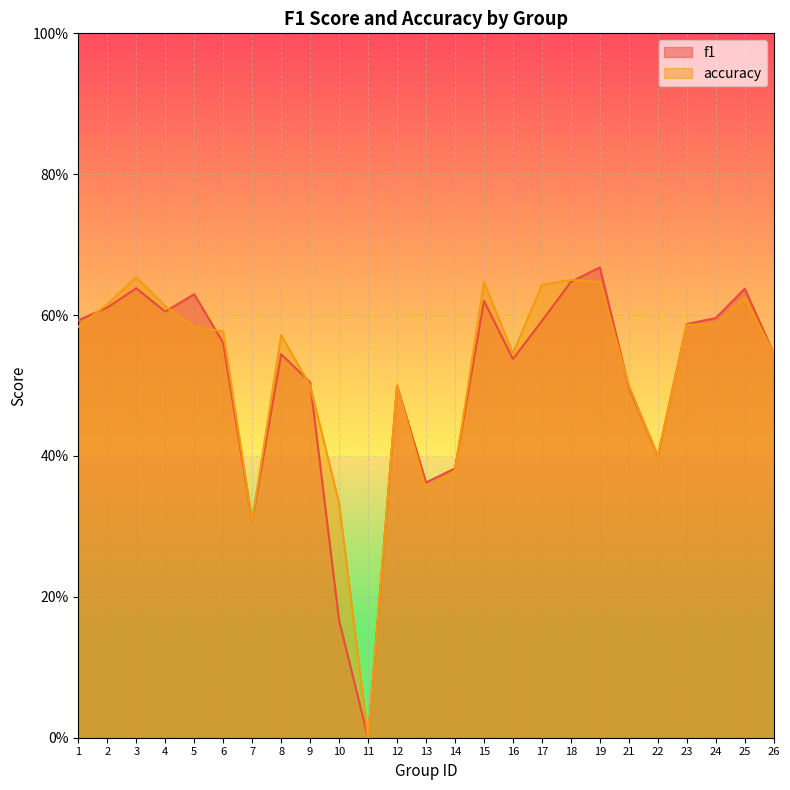

What is the sum of all accuracy values?

12.9